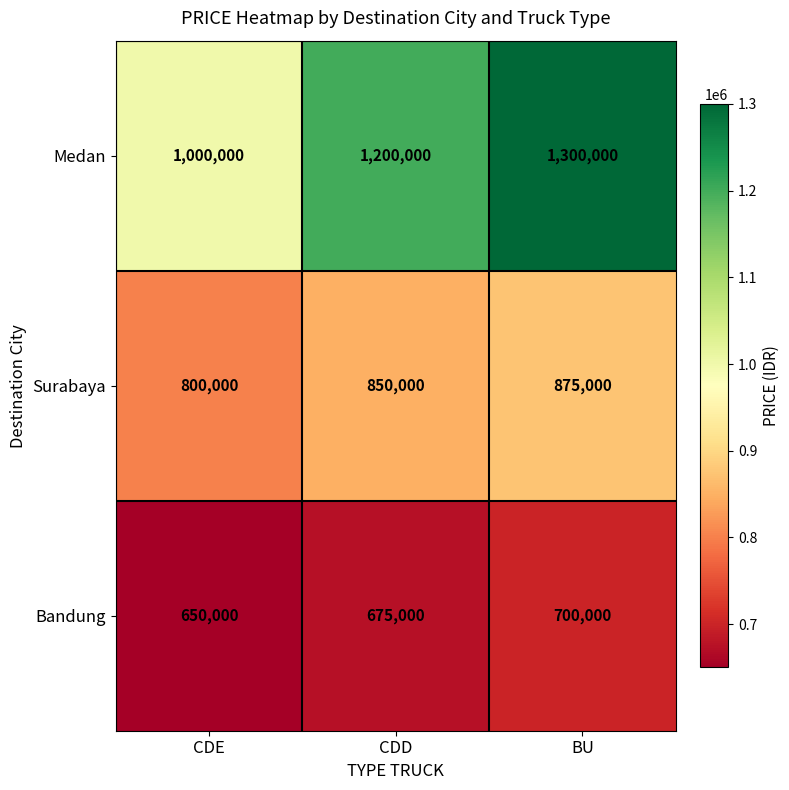

What is the spread (max minus min) of values at CDD?

525000